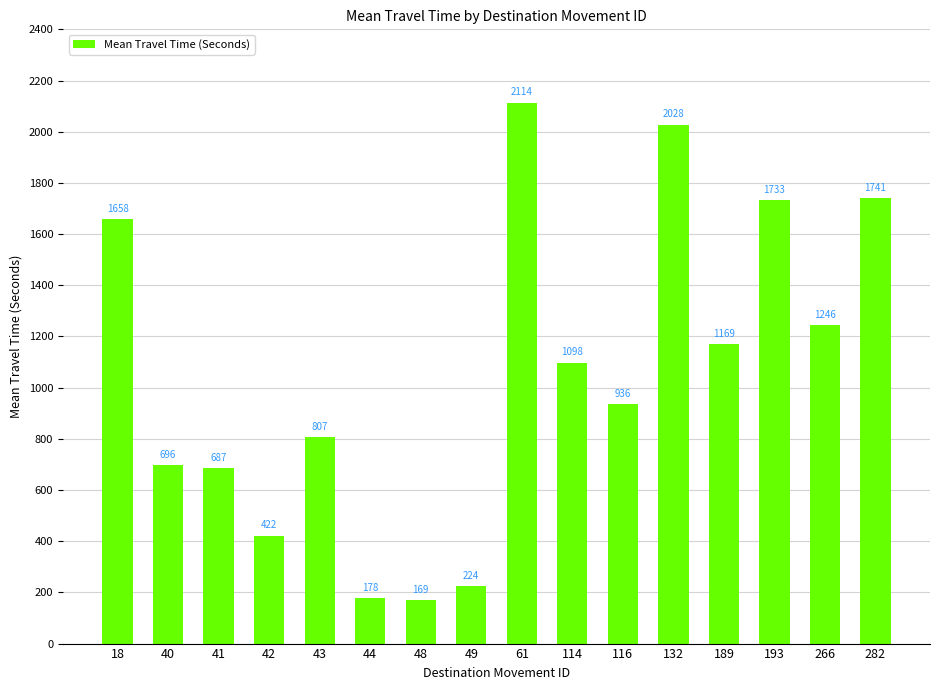

The value at 48 is 169. True or false?

True